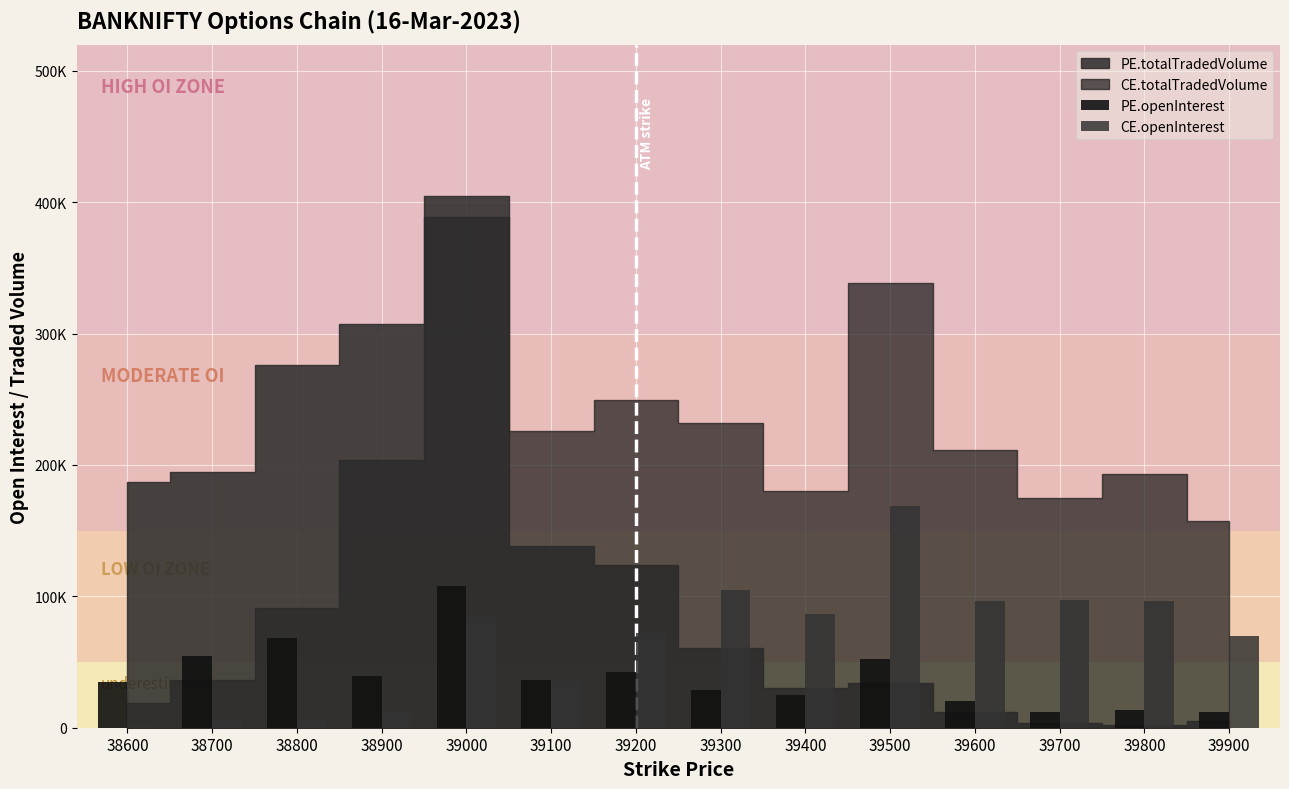

Between 39100 and 39200, which is larger?

39200